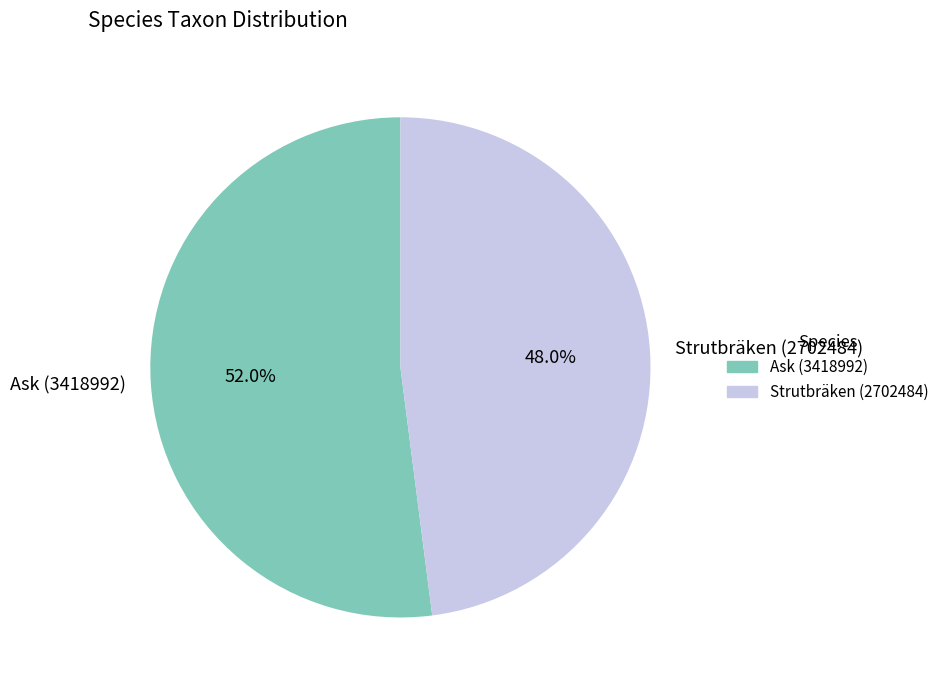

Which slice represents more than half of the pie?

Ask (3418992)